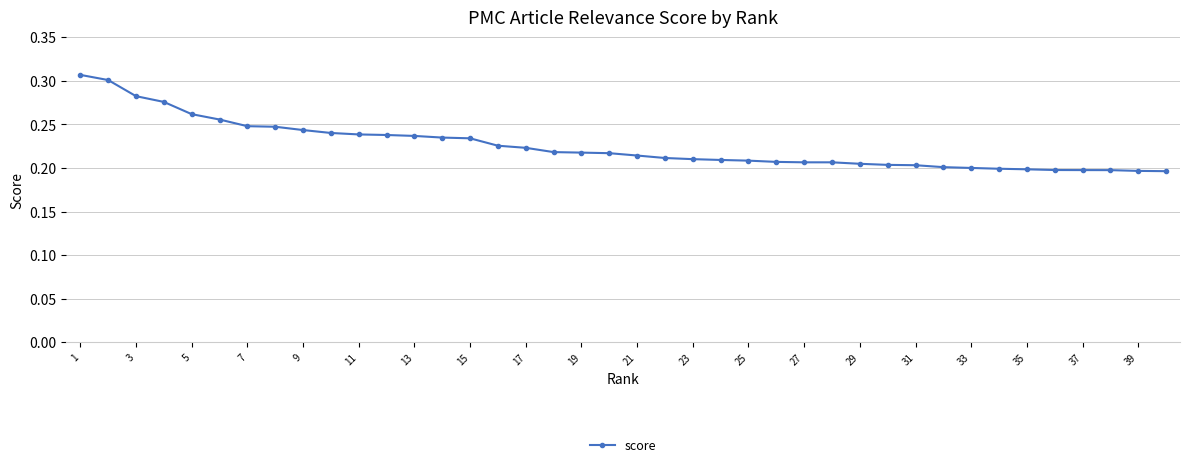

What is the sum of all values?

9.0